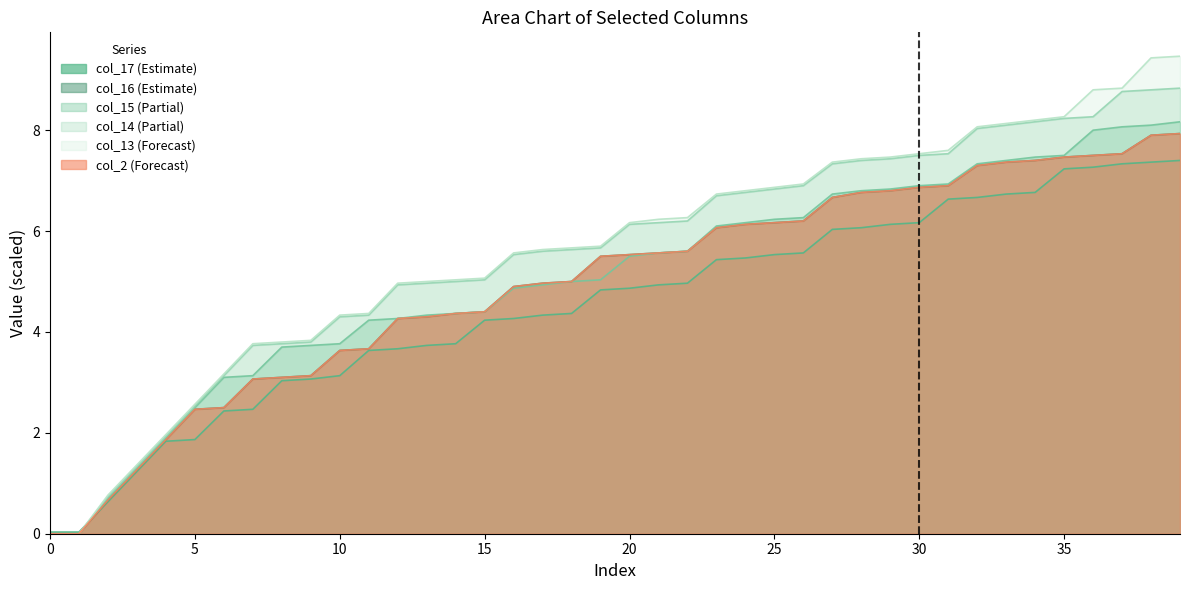

What are all the series names shown in the legend?

col_17, col_16, col_15, col_14, col_13, col_2